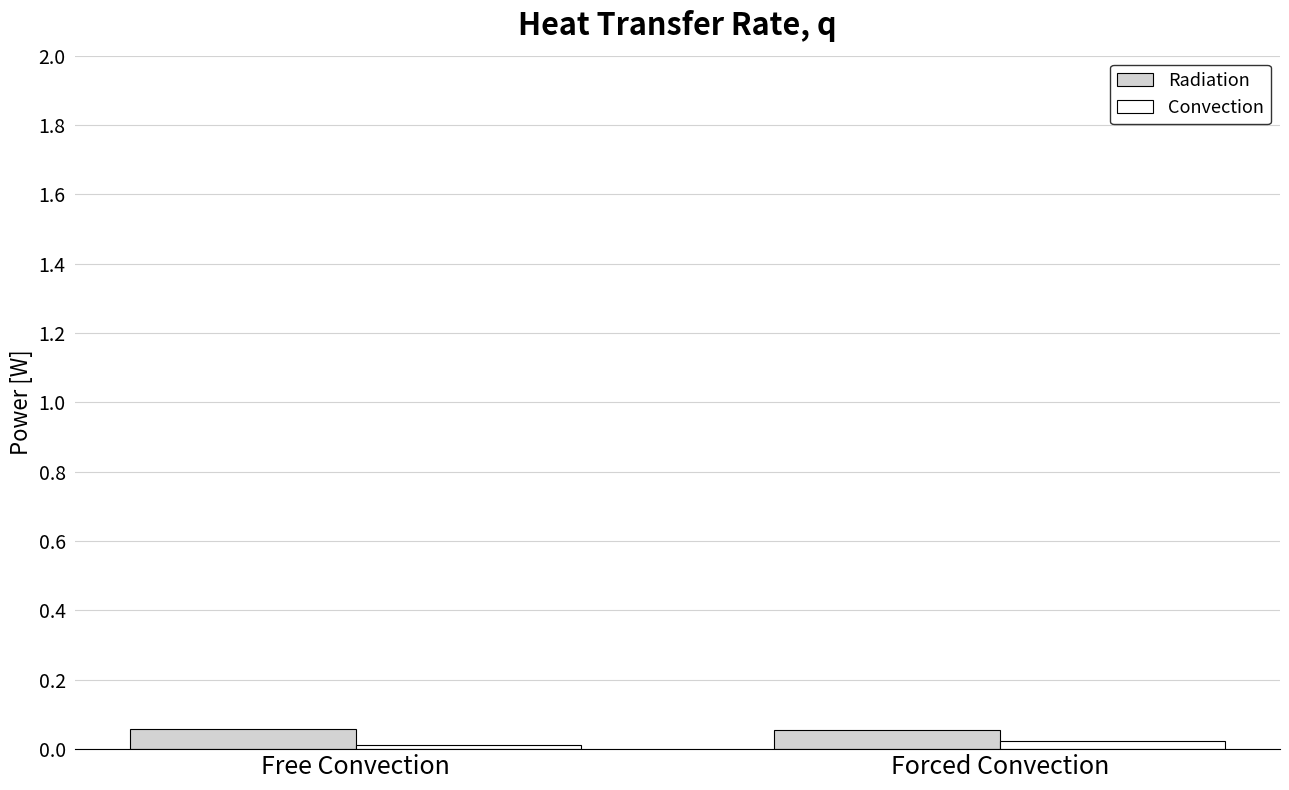

What is the total value across all series at Forced Convection?

0.1